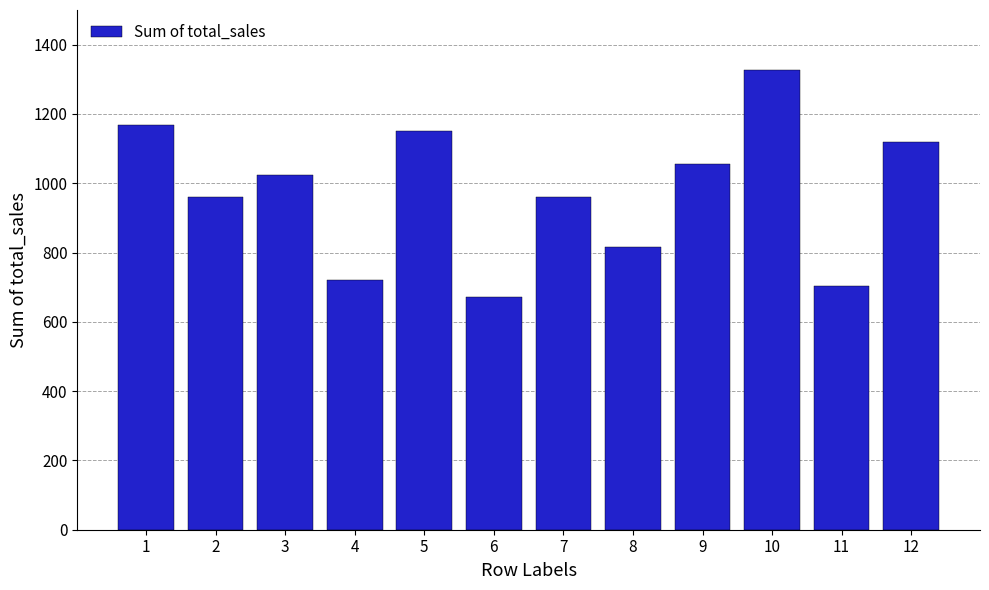

Which has a higher value, 4 or 3?

3